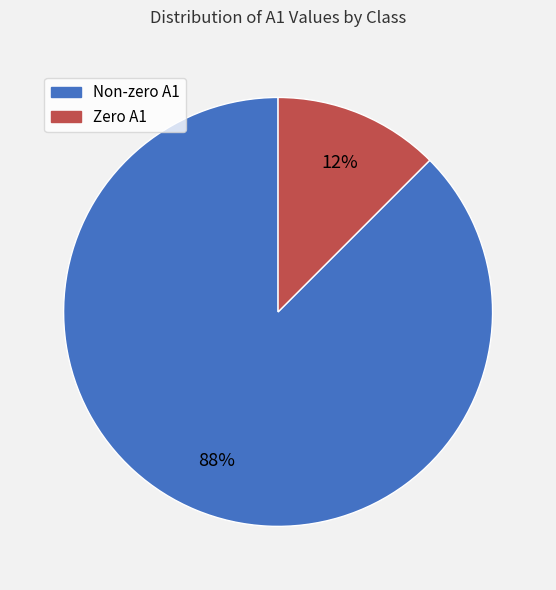

To the nearest percent, what is the average slice percentage?

50%